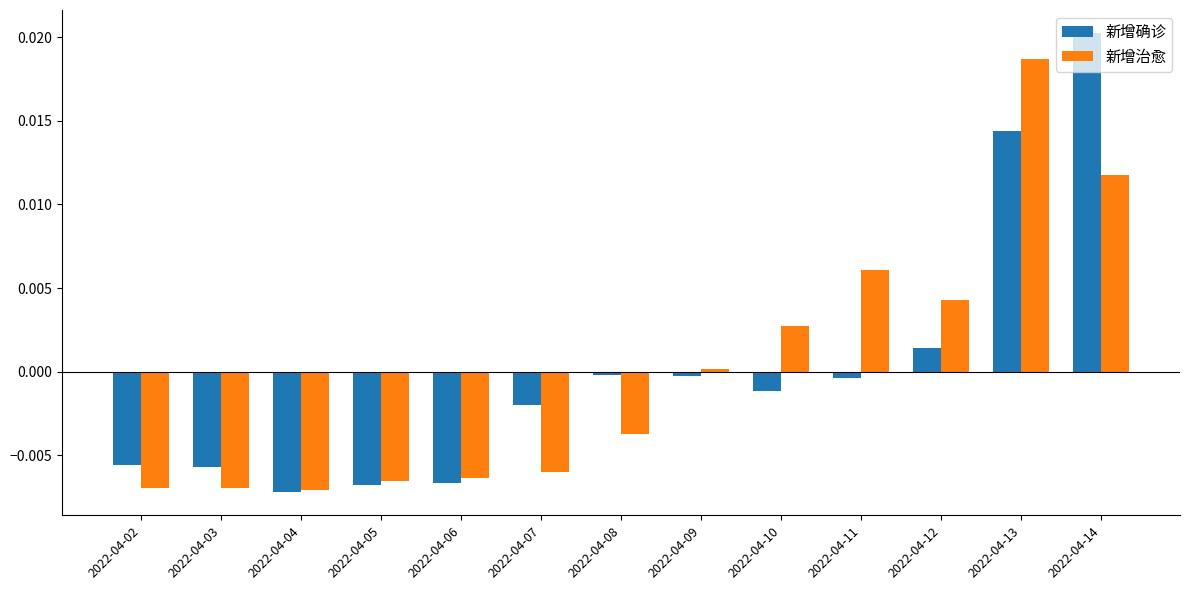

At which label is 新增治愈 closest to 0?

2022-04-09